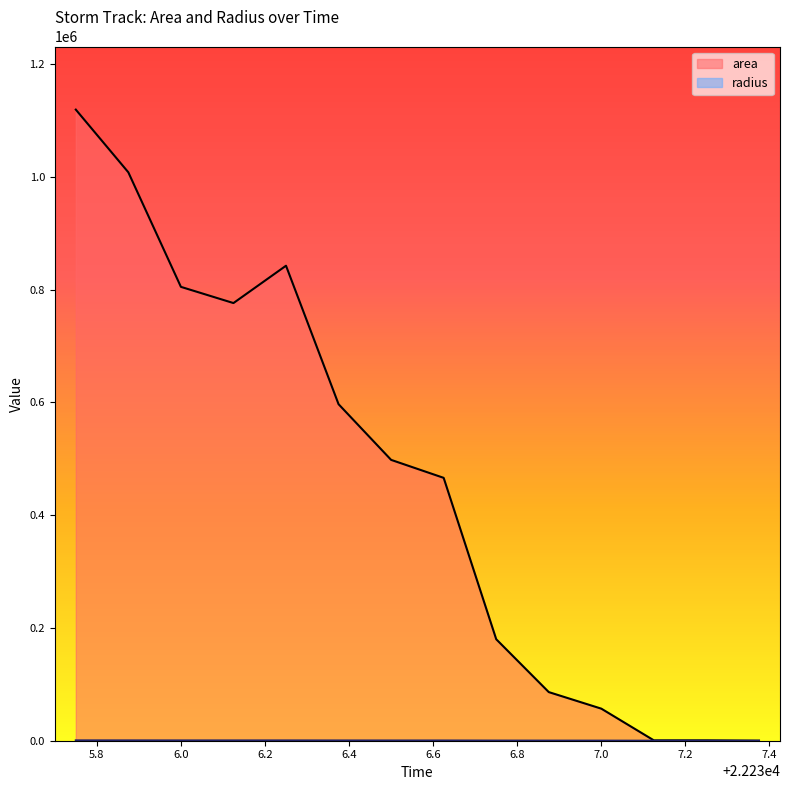

Which label corresponds to the largest value in the chart?

22235.75